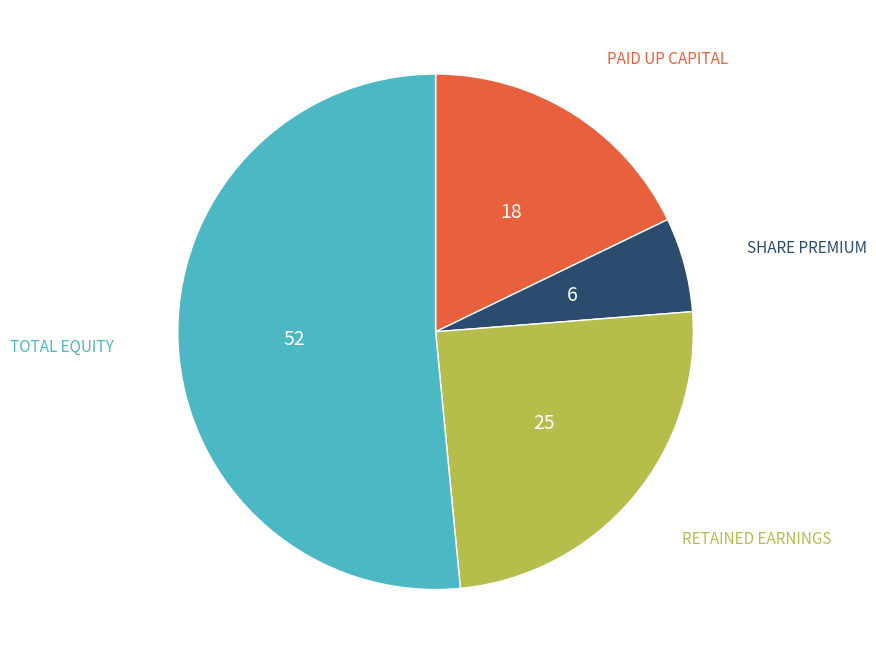

Is there a majority slice in this chart?

Yes